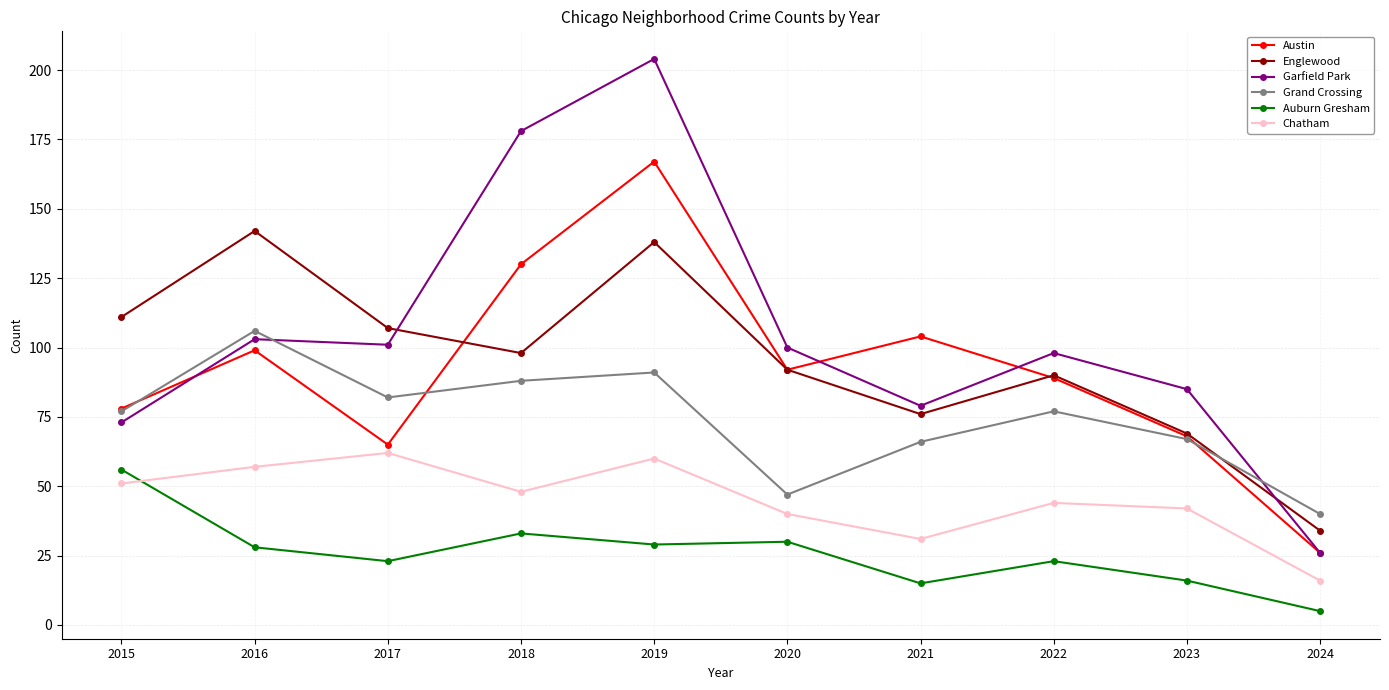

True or false: Garfield Park and Chatham intersect in this chart.

False